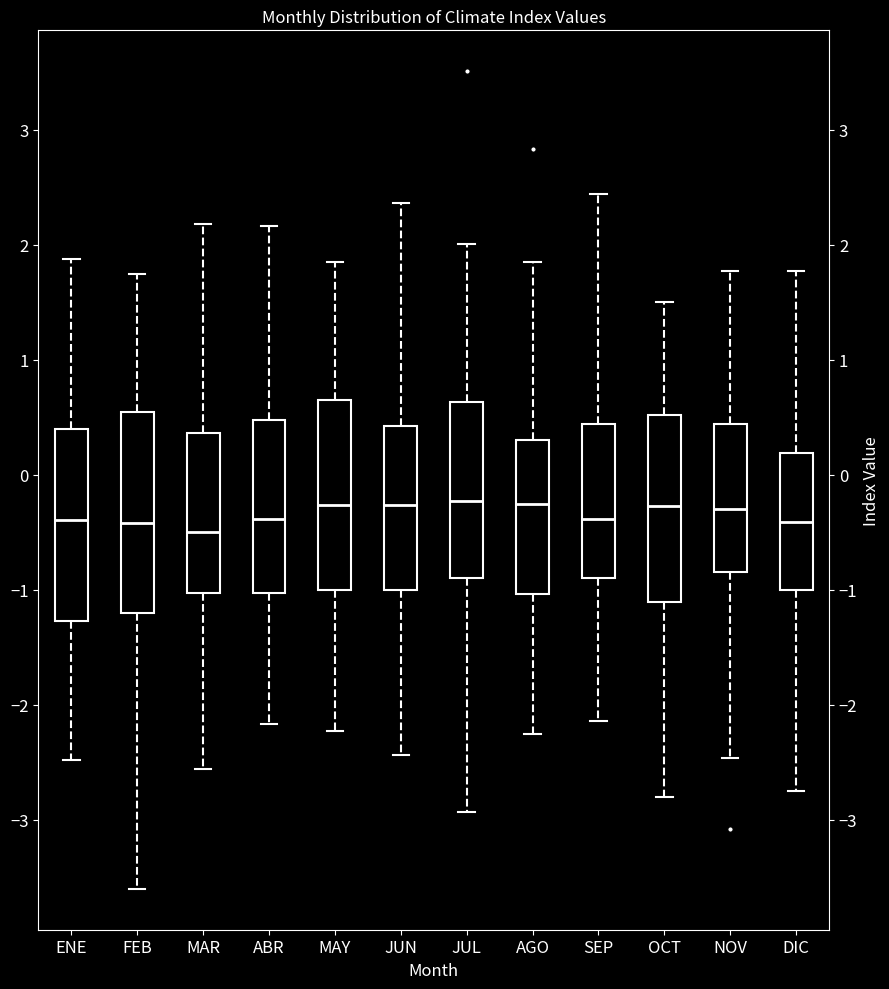

Reading left to right, transcribe this box plot: for each box, give where its median line is, the range the box spans, and where its two whiskers end, as read against the y-axis. The values are not printed on the chart, so give them approximately, as read against the axis.

ENE: median -0.4, box -1.3 to 0.4, whiskers -2.5 to 1.9
FEB: median -0.4, box -1.2 to 0.5, whiskers -3.6 to 1.8
MAR: median -0.5, box -1.0 to 0.4, whiskers -2.6 to 2.2
ABR: median -0.4, box -1.0 to 0.5, whiskers -2.2 to 2.2
MAY: median -0.3, box -1.0 to 0.7, whiskers -2.2 to 1.9
JUN: median -0.3, box -1.0 to 0.4, whiskers -2.4 to 2.4
JUL: median -0.2, box -0.9 to 0.6, whiskers -2.9 to 2.0
AGO: median -0.2, box -1.0 to 0.3, whiskers -2.2 to 1.9
SEP: median -0.4, box -0.9 to 0.4, whiskers -2.1 to 2.4
OCT: median -0.3, box -1.1 to 0.5, whiskers -2.8 to 1.5
NOV: median -0.3, box -0.8 to 0.4, whiskers -2.5 to 1.8
DIC: median -0.4, box -1.0 to 0.2, whiskers -2.7 to 1.8